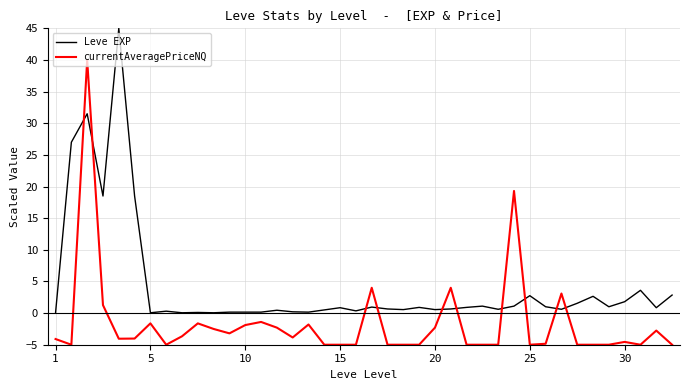

How many intersections are there between Leve EXP and currentAveragePriceNQ?

10